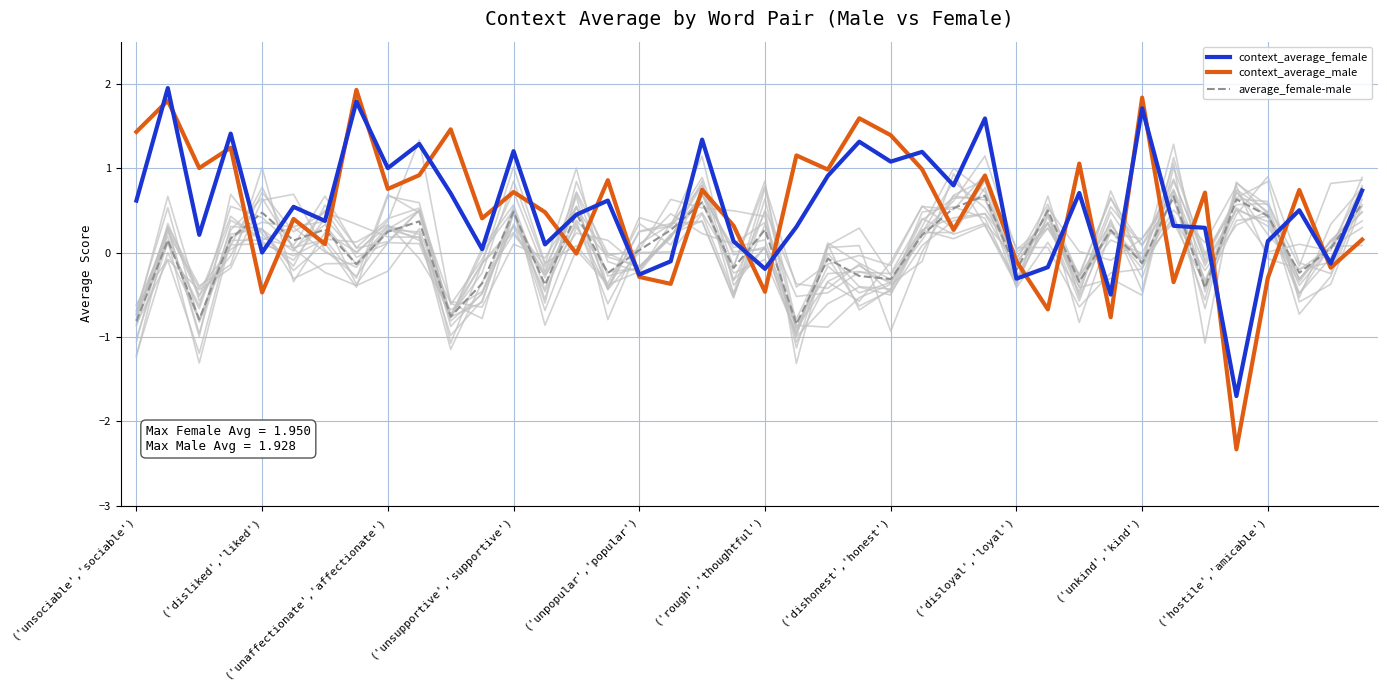

What is the approximate value of context_average_female at ('unkind','kind')?

1.7